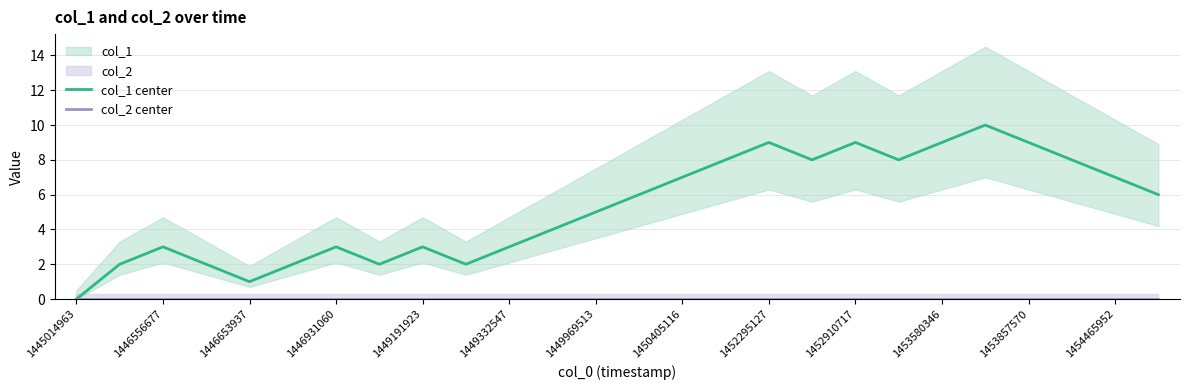

Which category has the lowest value in the col_1 center series?

1445014963